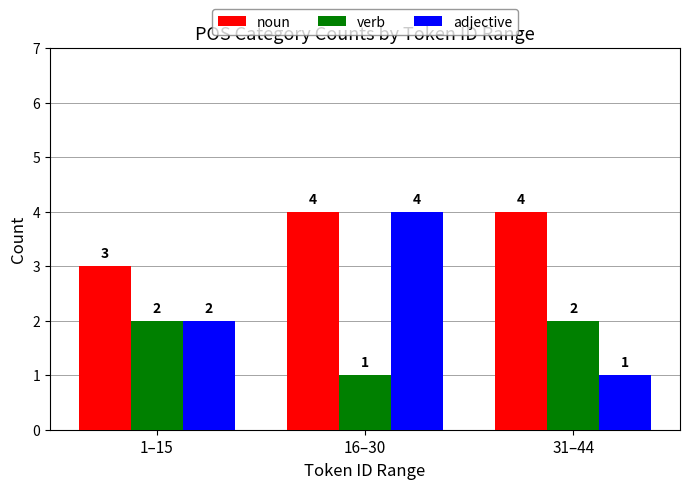

What is the difference between the adjective values at 1–15 and 31–44?

1